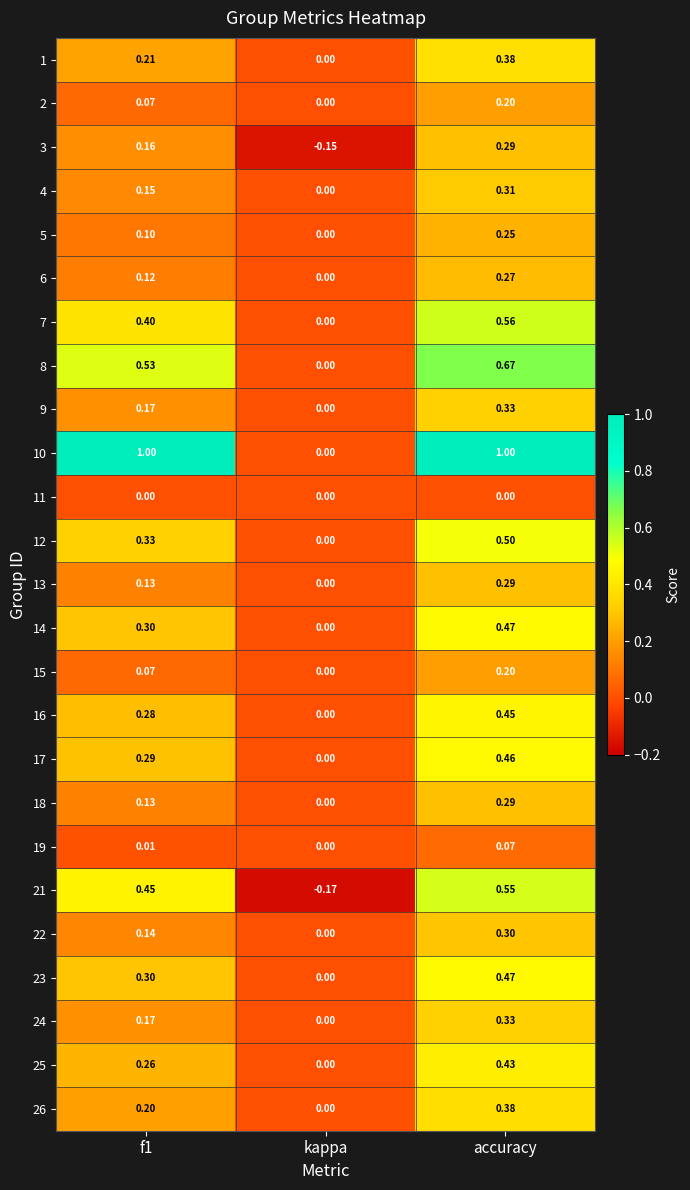

Is the value of 13 at f1 greater than the value of 2 at f1?

Yes